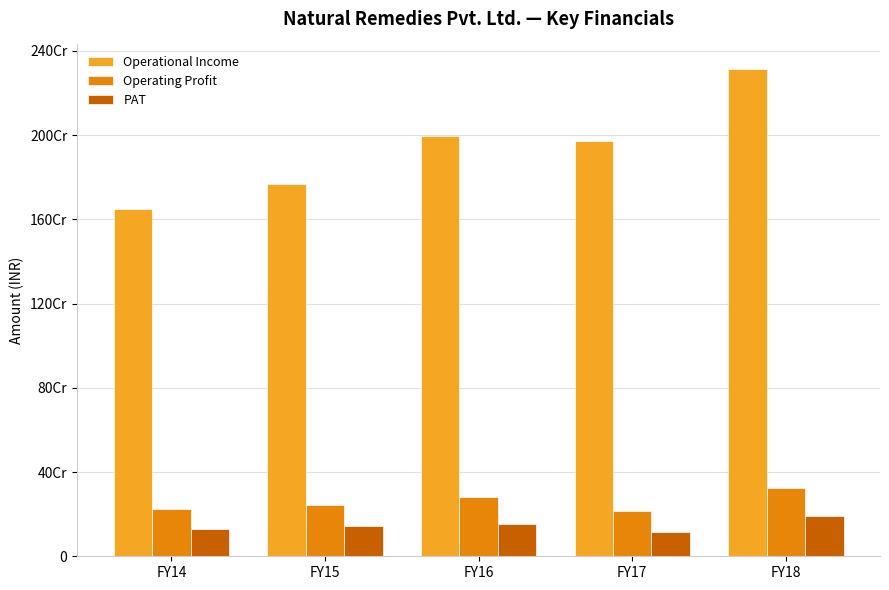

Are the bars horizontal?

No